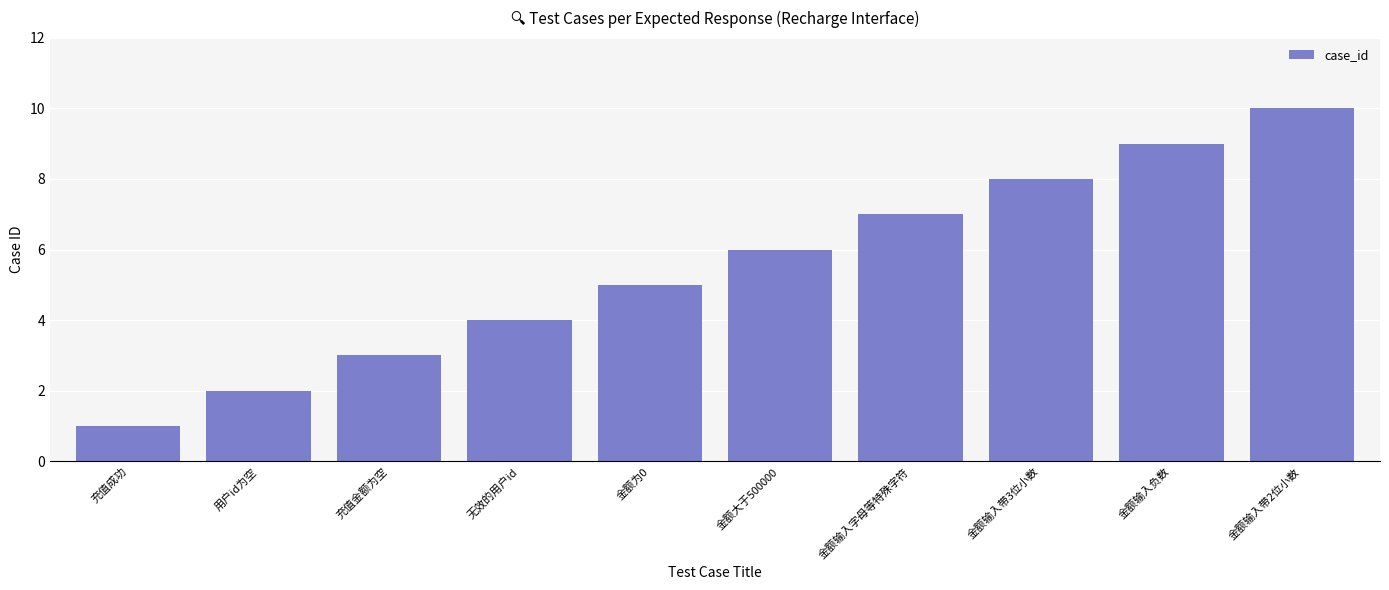

At which category does the chart reach its peak across all series?

金额输入带2位小数